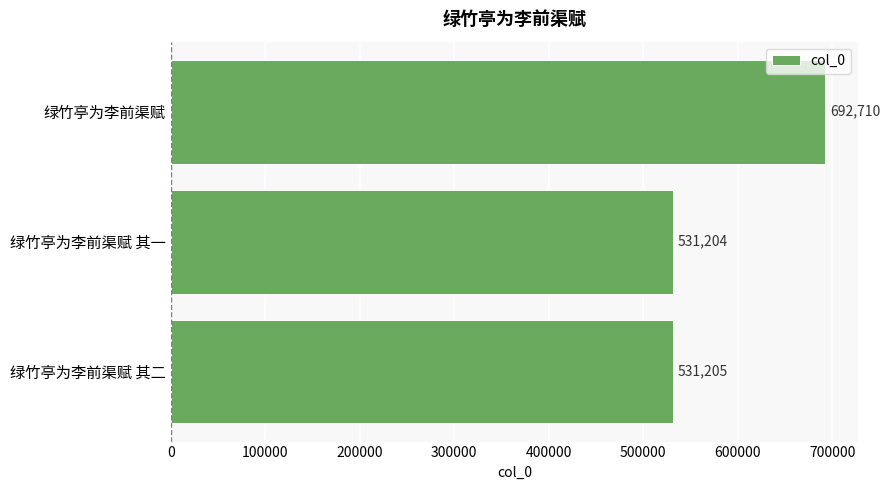

Which has a higher value, 绿竹亭为李前渠赋 其一 or 绿竹亭为李前渠赋 其二?

绿竹亭为李前渠赋 其二